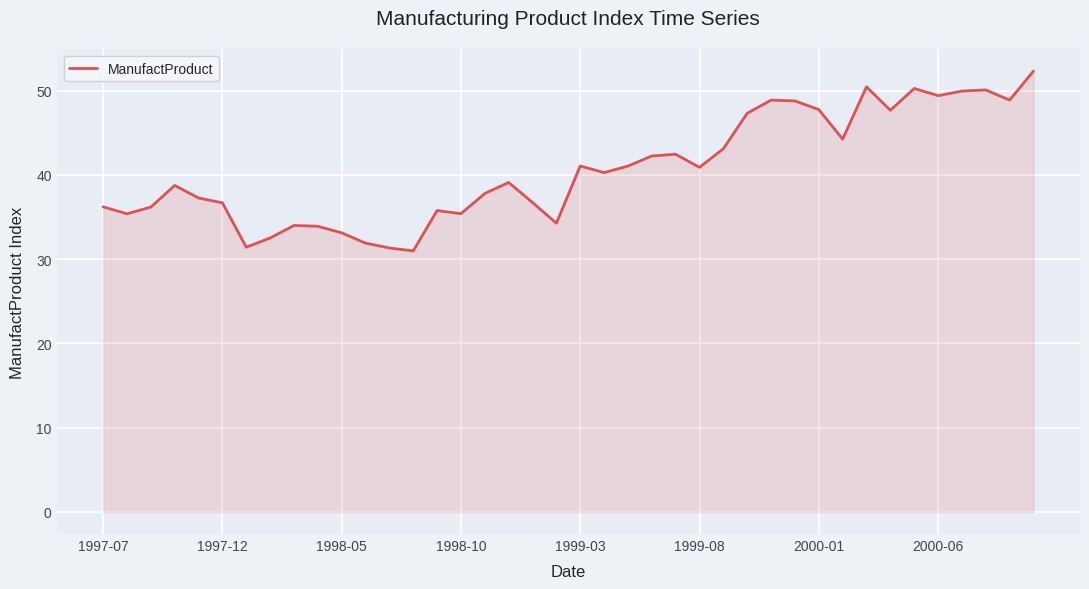

What is the minimum value shown in the chart?

31.0